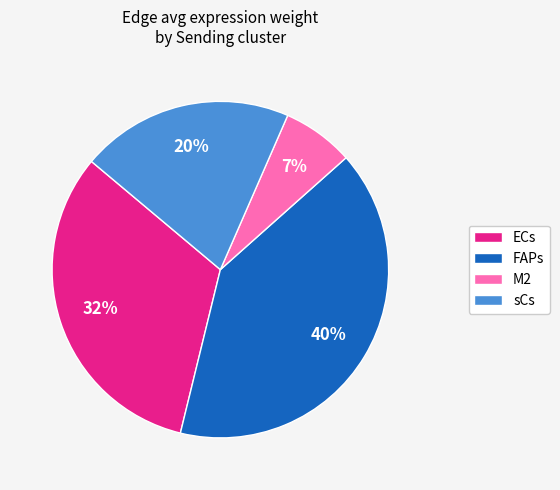

The M2 slice represents 21% of the pie. True or false?

False